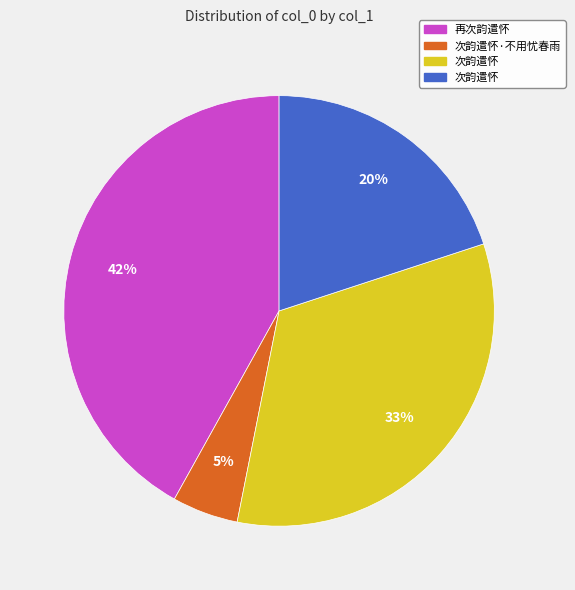

To the nearest percent, what is the average slice percentage?

25%